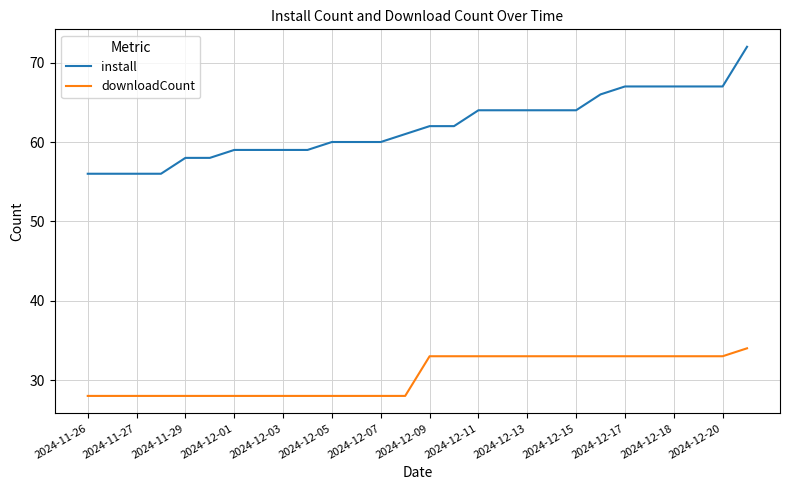

What is the maximum value for install?

72